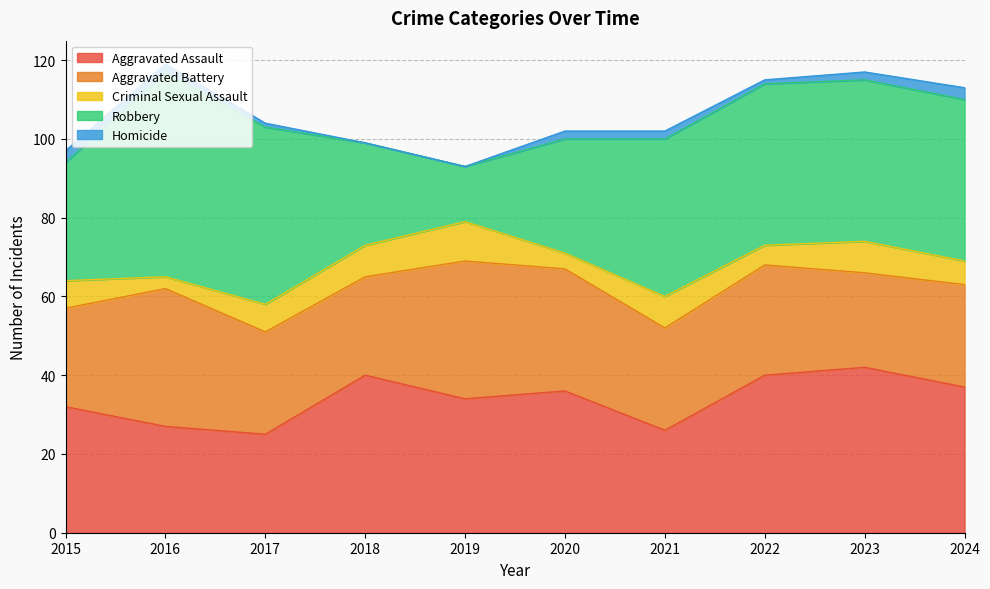

What is the sum of all Homicide values?

16